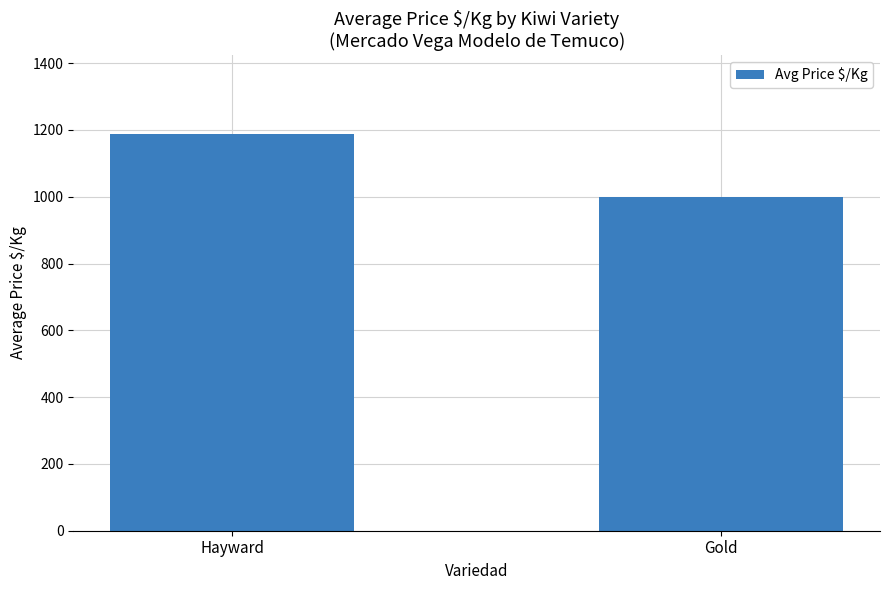

Reading right to left, extract all data points from this chart.

Gold=1000	Hayward=1187